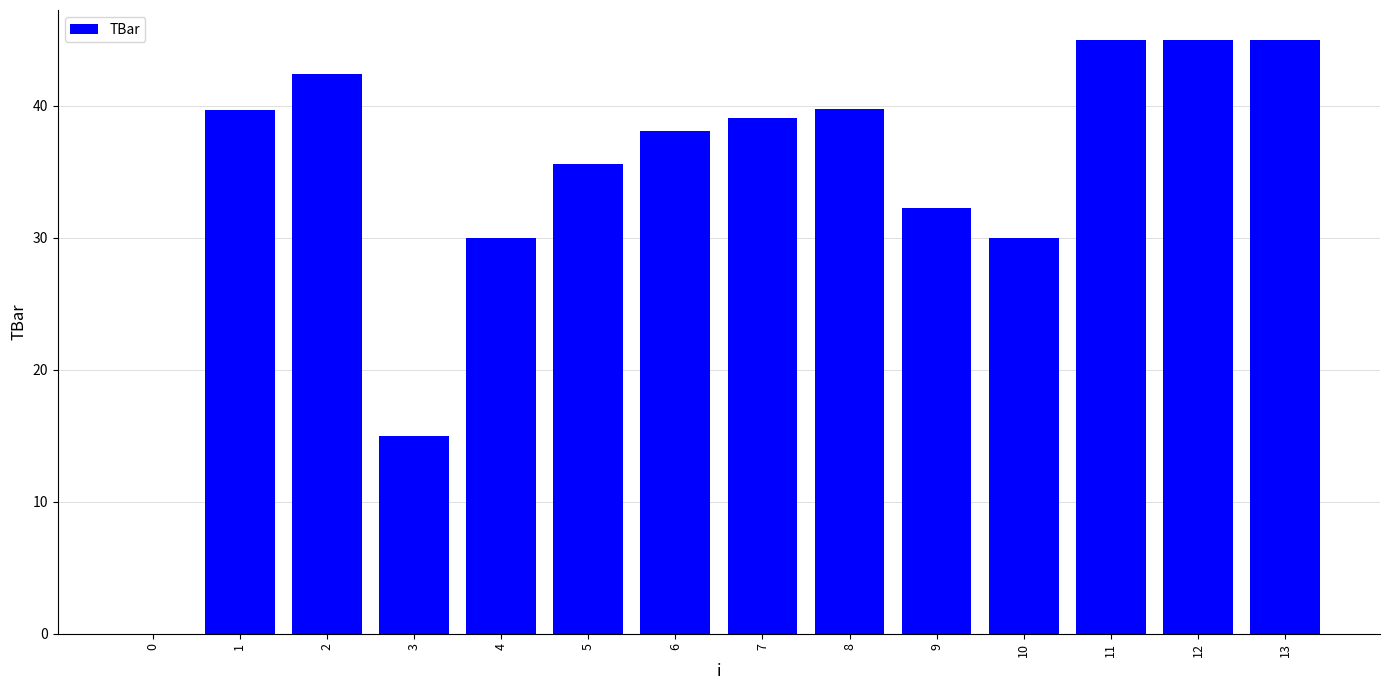

What is the maximum value shown in the chart?

45.0